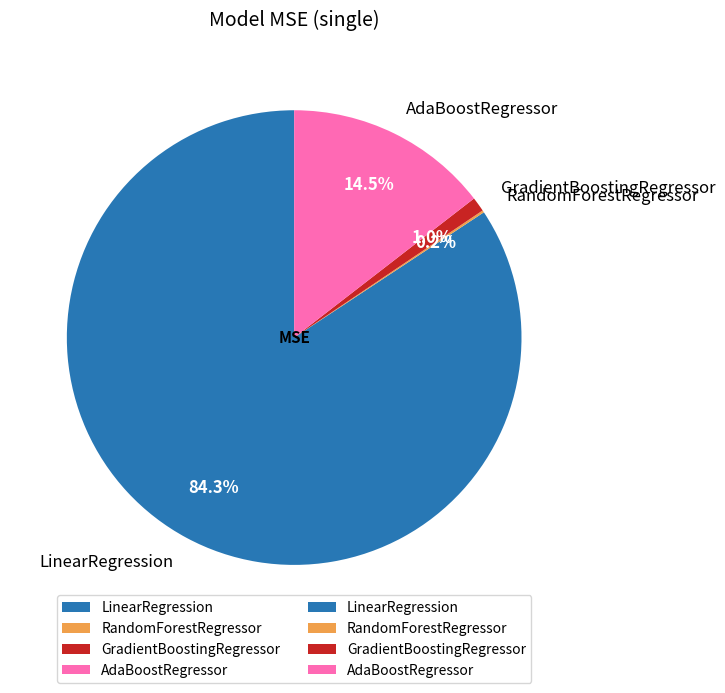

The LinearRegression slice represents 84% of the pie. True or false?

True